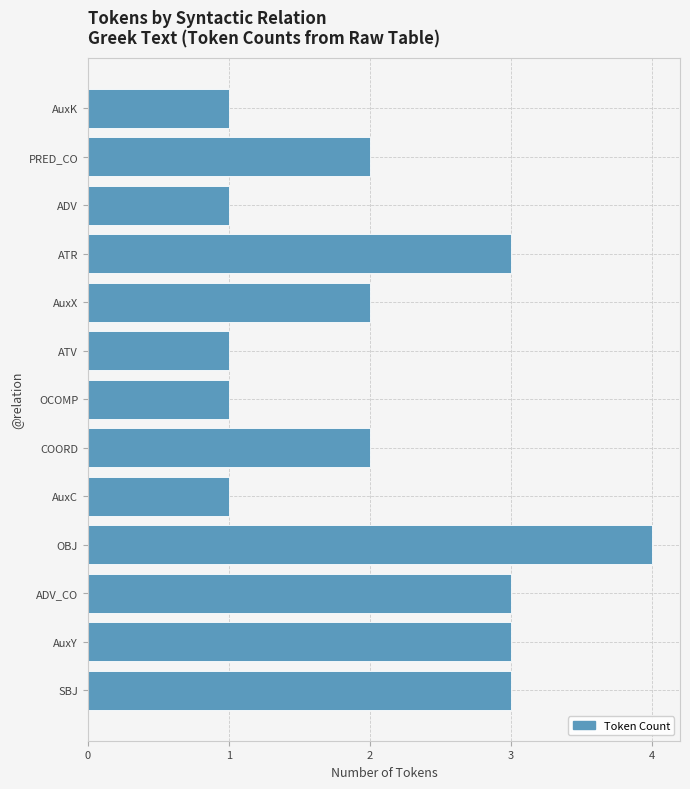

The value at OBJ is 2. True or false?

False